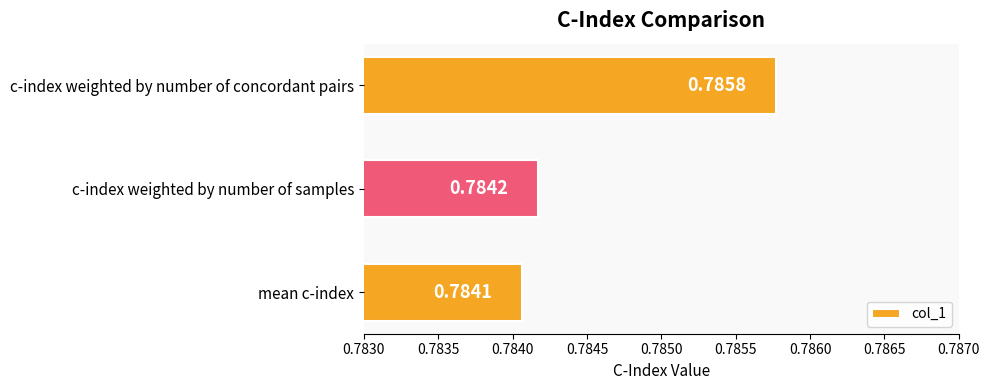

List the labels in order of value, smallest first.

mean c-index, c-index weighted by number of samples, c-index weighted by number of concordant pairs